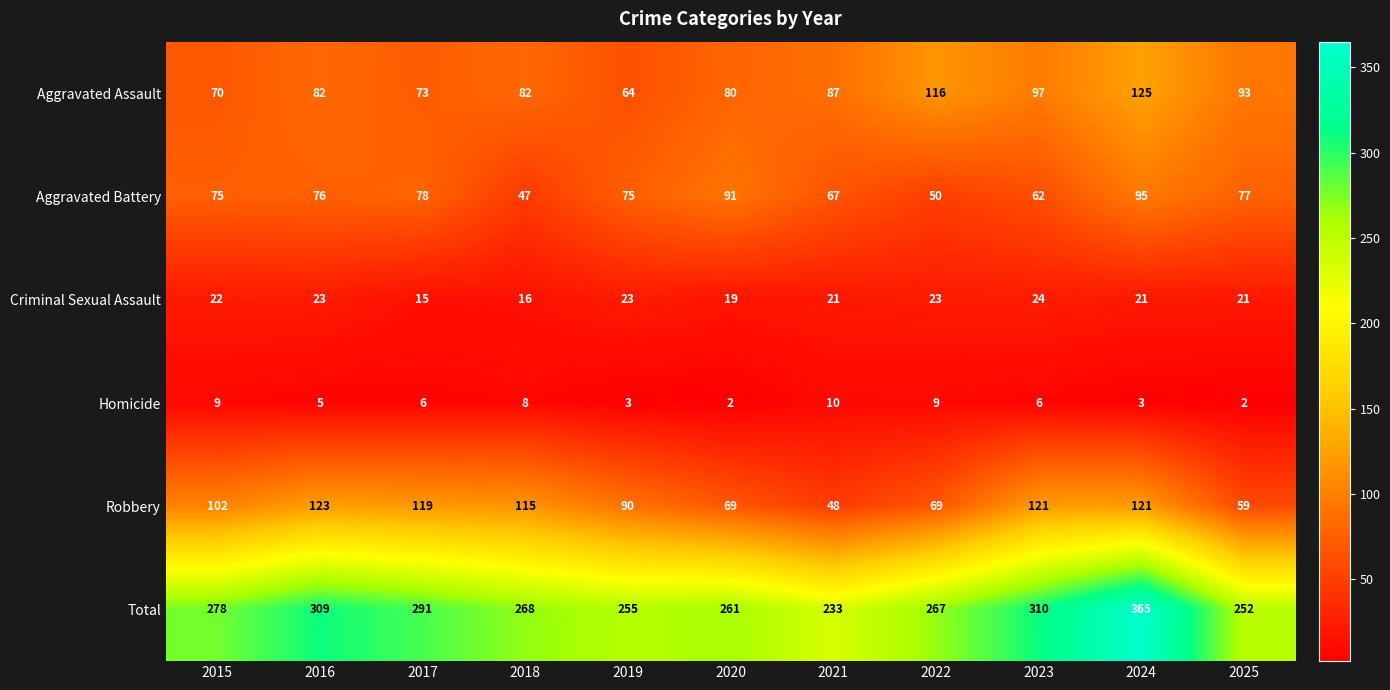

True or false: Aggravated Assault has a value of 70 at 2015.

True